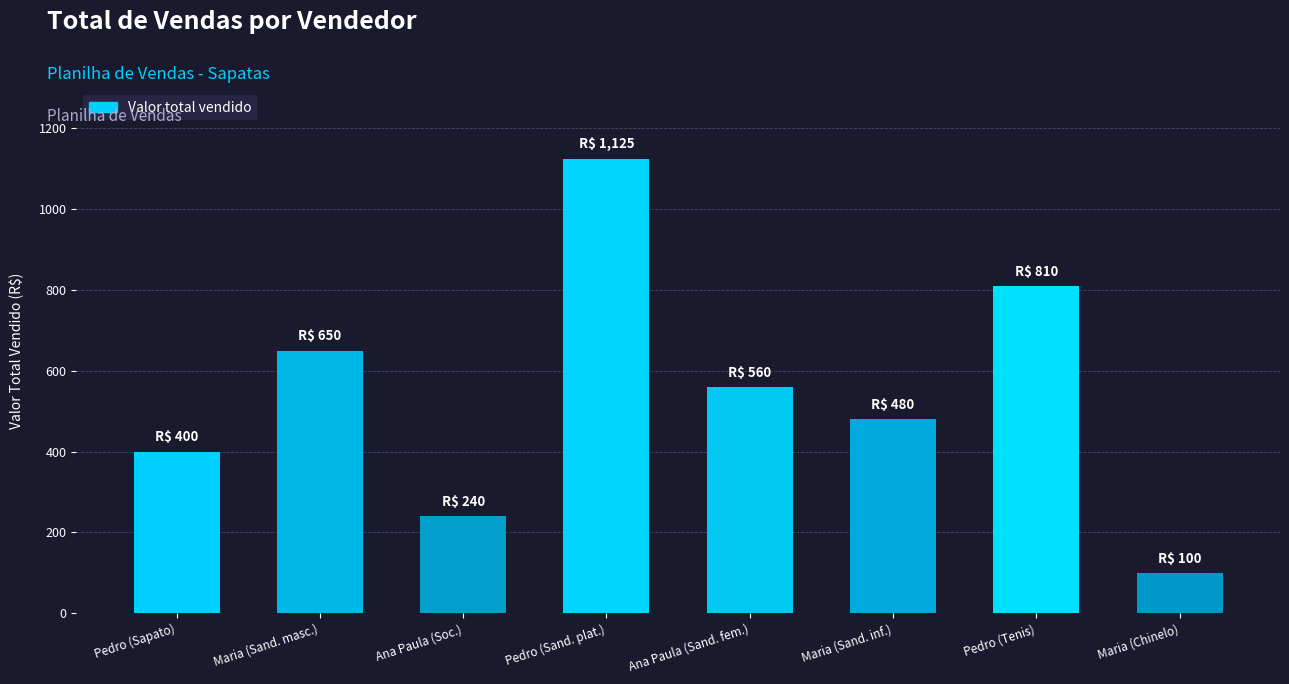

Reading right to left, transcribe all the data shown in this chart.

100	810	480	560	1125	240	650	400